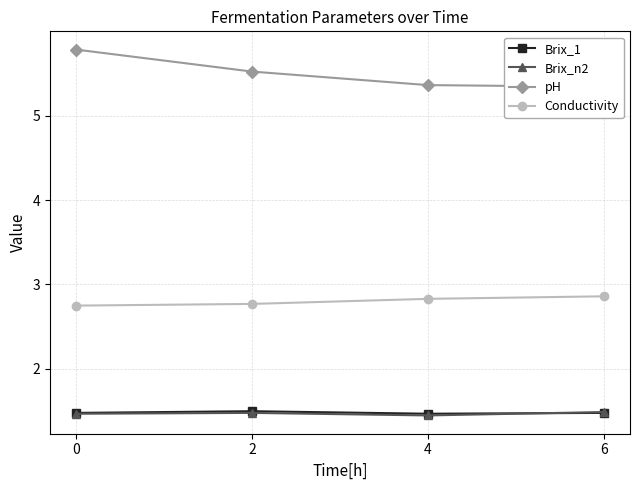

Reading left to right, transcribe all the data shown in this chart.

Brix_1: 1.5	1.5	1.5	1.5
Brix_n2: 1.5	1.5	1.4	1.5
pH: 5.8	5.5	5.4	5.3
Conductivity: 2.8	2.8	2.8	2.9